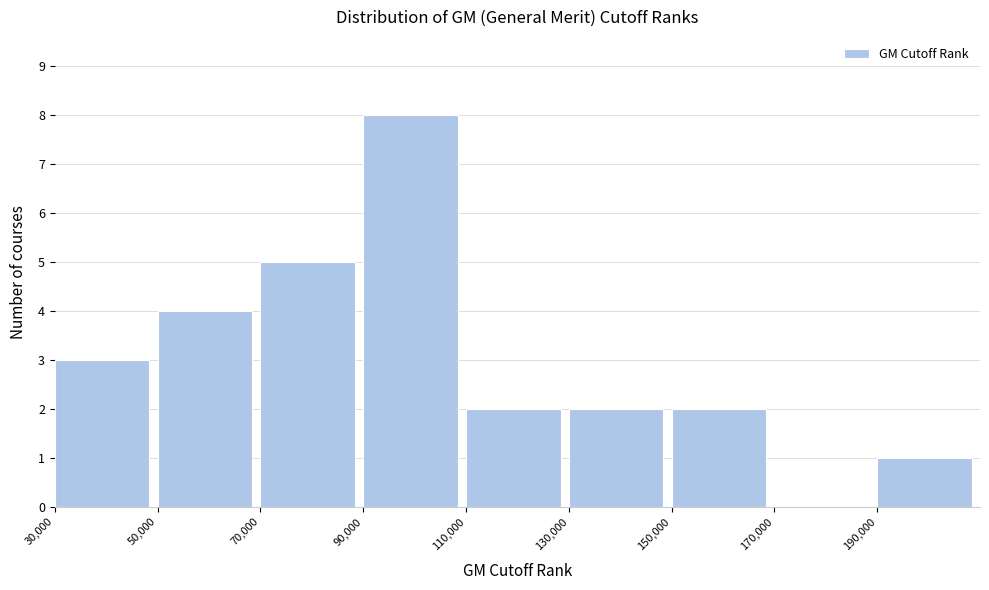

Reading left to right, list every bar in this chart as the range it spans on the x-axis followed by its height. The values are not printed on the chart, so give them approximately, as read against the axis.

30000 to 50000: 3
50000 to 70000: 4
70000 to 90000: 5
90000 to 110000: 8
110000 to 130000: 2
130000 to 150000: 2
150000 to 170000: 2
170000 to 190000: 0
190000 to 210000: 1